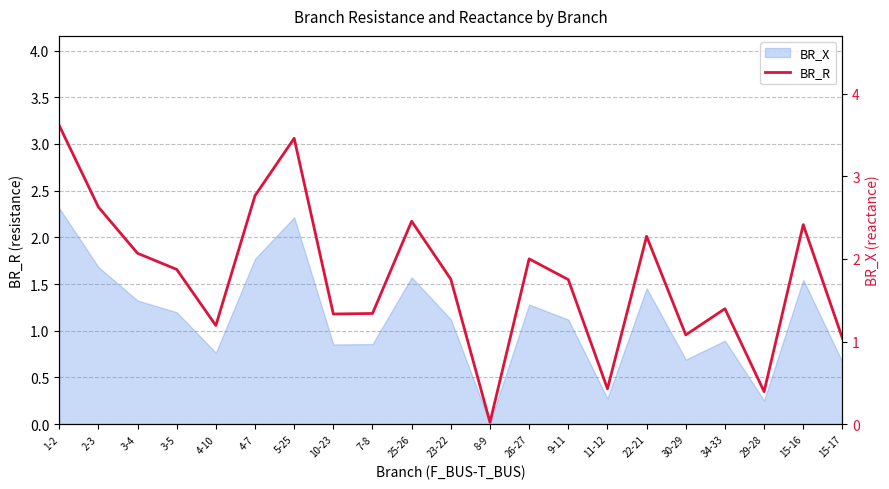

Where does the data first go above 1?

1-2